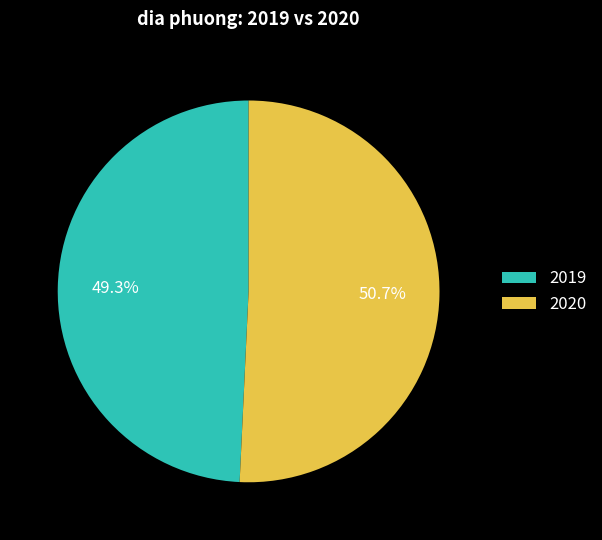

Count the number of slices in the pie.

2